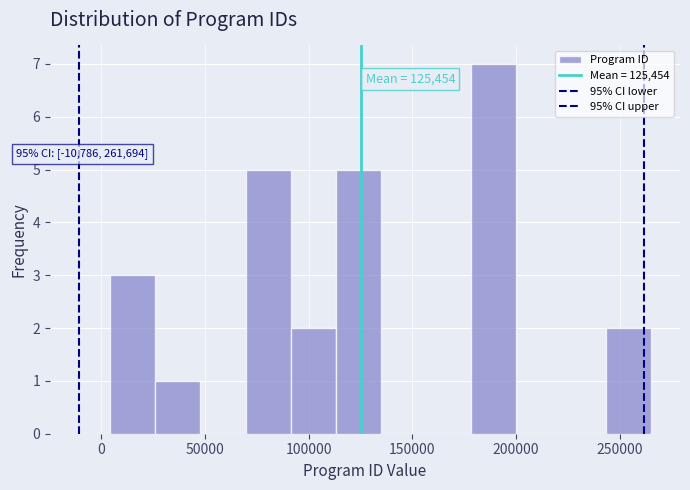

Which range on the x-axis has the tallest bar?

180000 to 200000